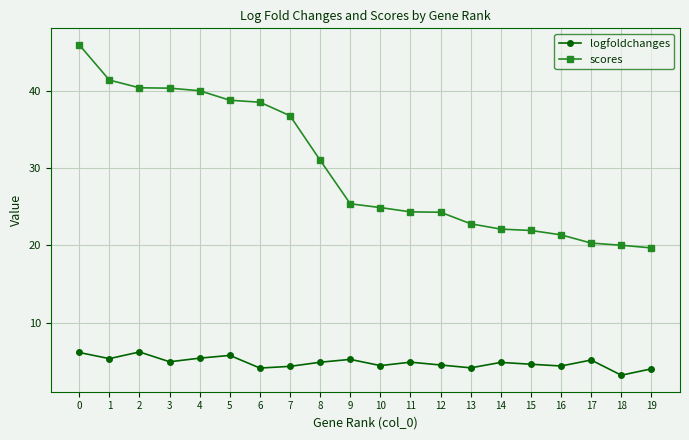

Is it true that scores equals 40.0 at 4?

True